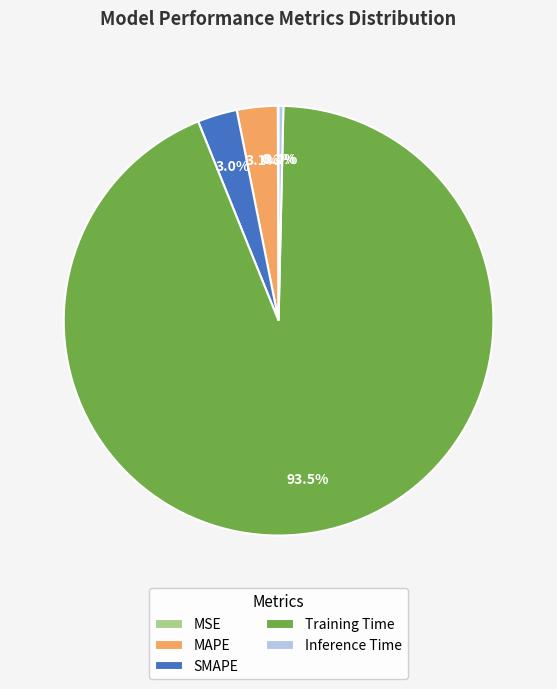

Between Training Time and Inference Time, which is larger?

Training Time